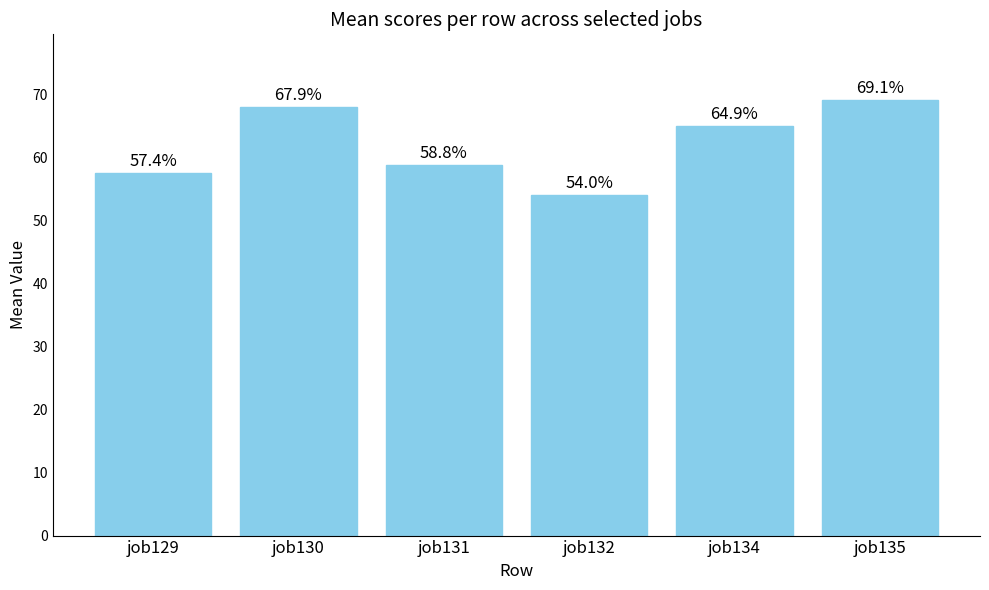

The chart shows a value of 77.3 at job131. True or false?

False